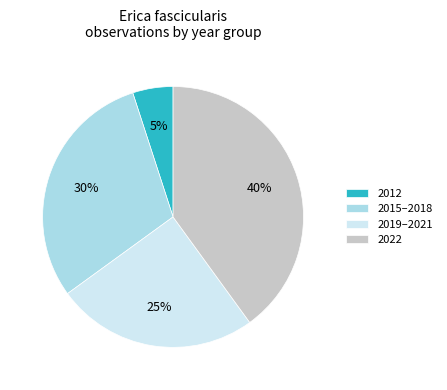

Which has a higher value, 2012 or 2015–2018?

2015–2018